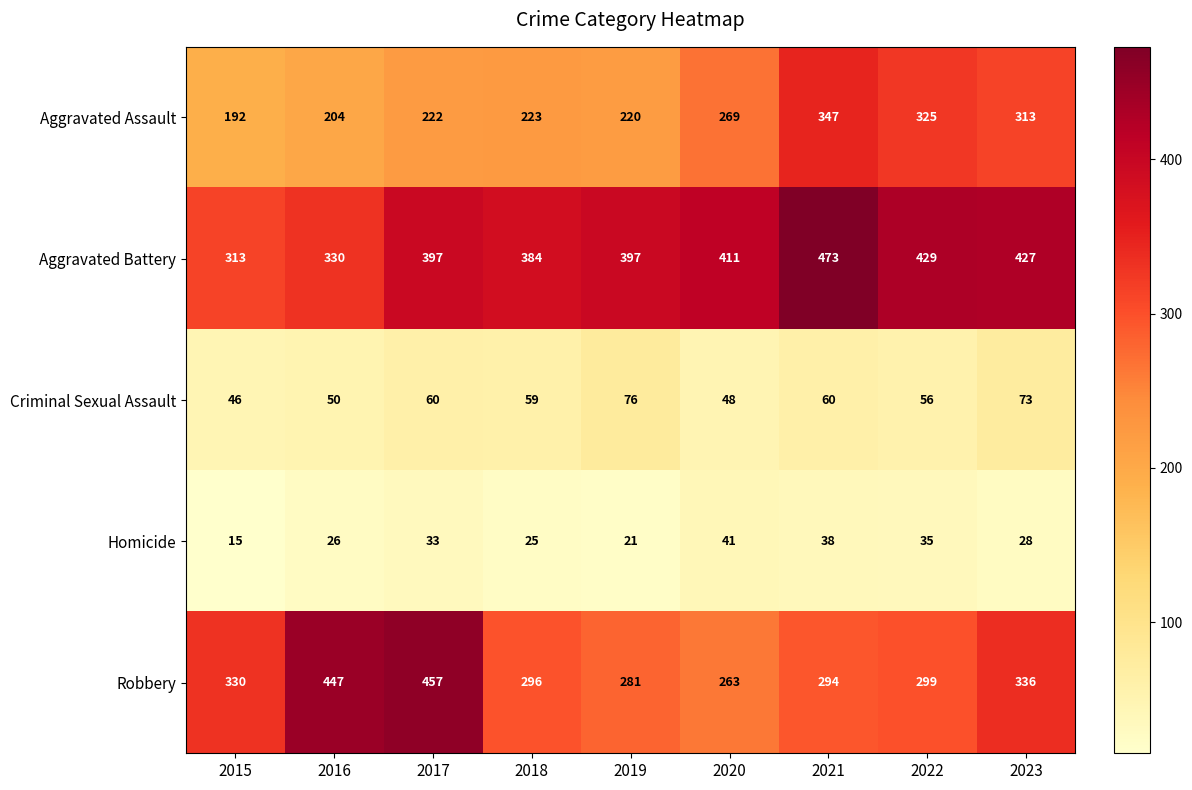

At 2020, list the series in order from smallest to largest.

Homicide, Criminal Sexual Assault, Robbery, Aggravated Assault, Aggravated Battery